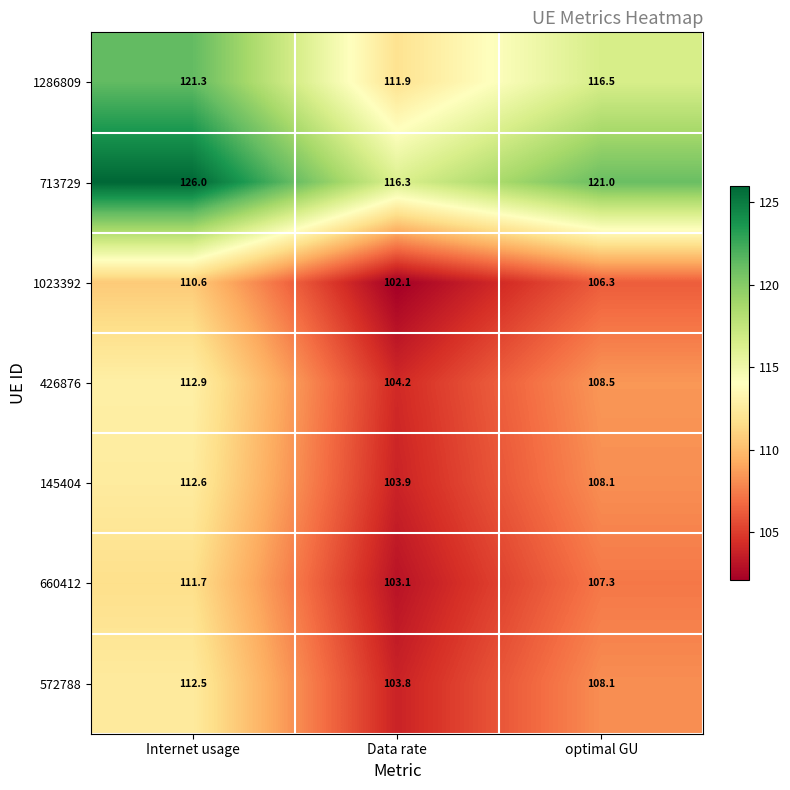

Rank the series by their maximum value, from lowest to highest.

1023392, 660412, 572788, 145404, 426876, 1286809, 713729